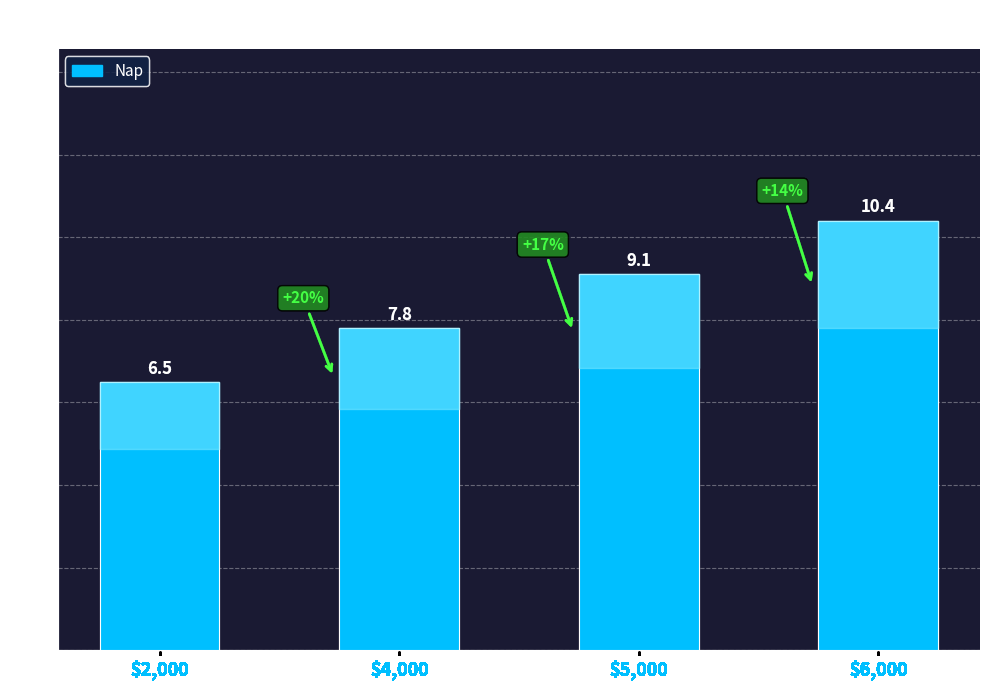

Which label corresponds to the smallest value in the chart?

$2,000